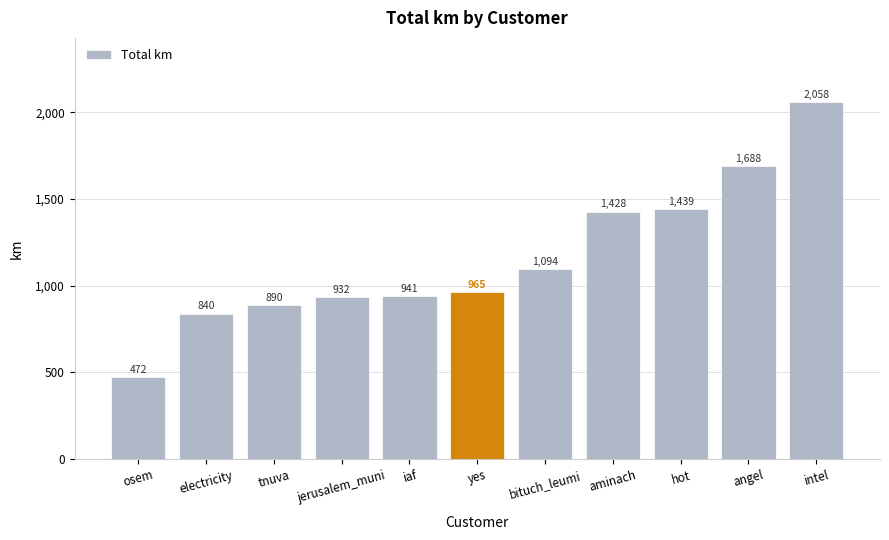

Rank the categories by value from highest to lowest.

intel, angel, hot, aminach, bituch_leumi, yes, iaf, jerusalem_muni, tnuva, electricity, osem